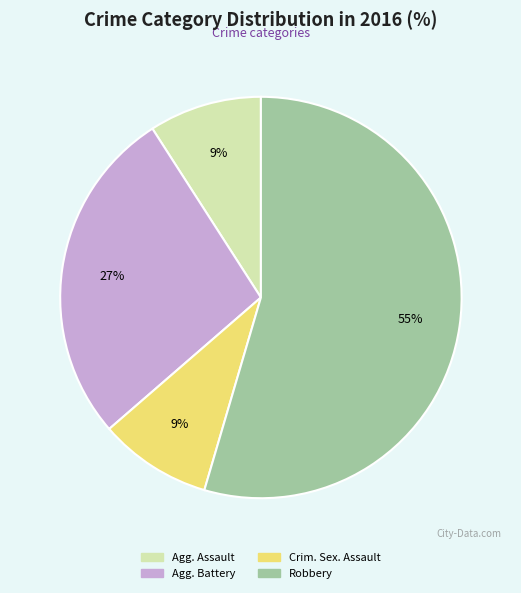

Is there any slice that represents more than half of the pie?

Yes